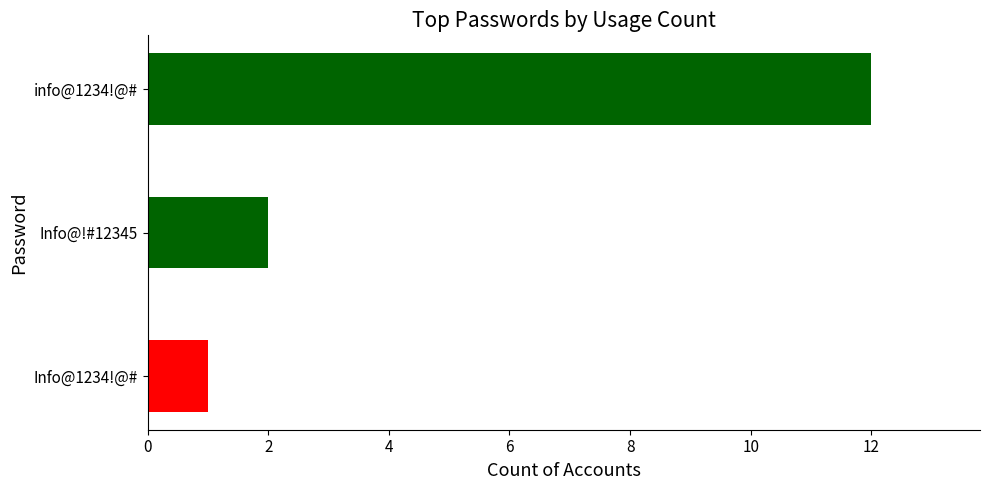

True or false: the data shows 4 at info@1234!@#.

False